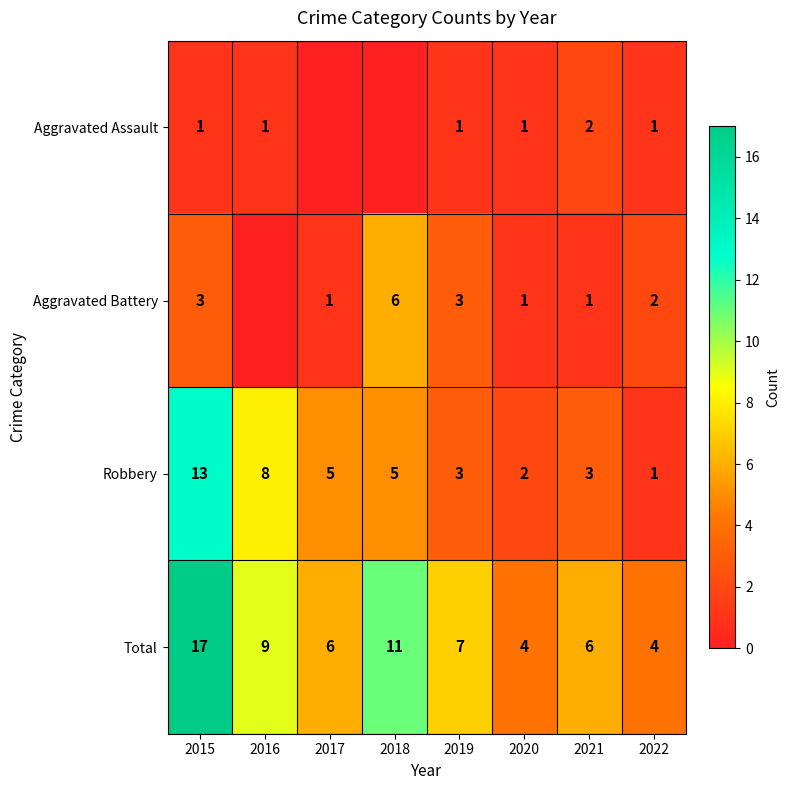

What is the difference between the Aggravated Battery values at 2019 and 2021?

2